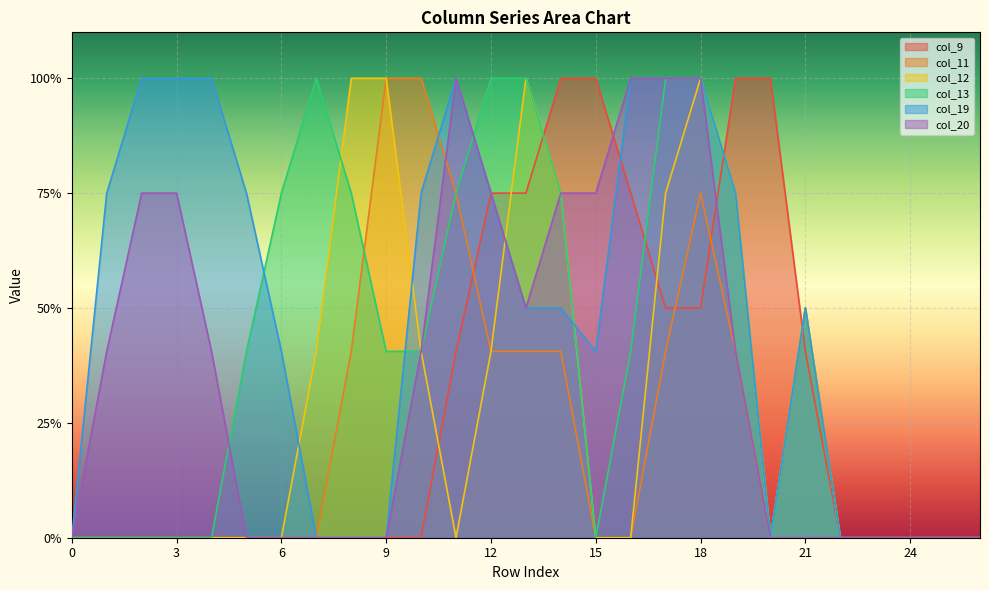

At which label does col_19 reach its peak?

2